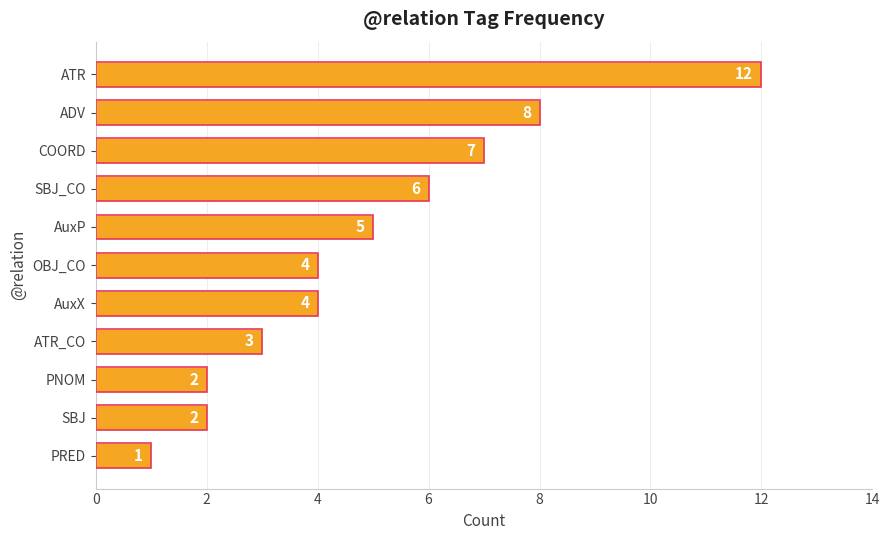

What is the sum of all values?

54